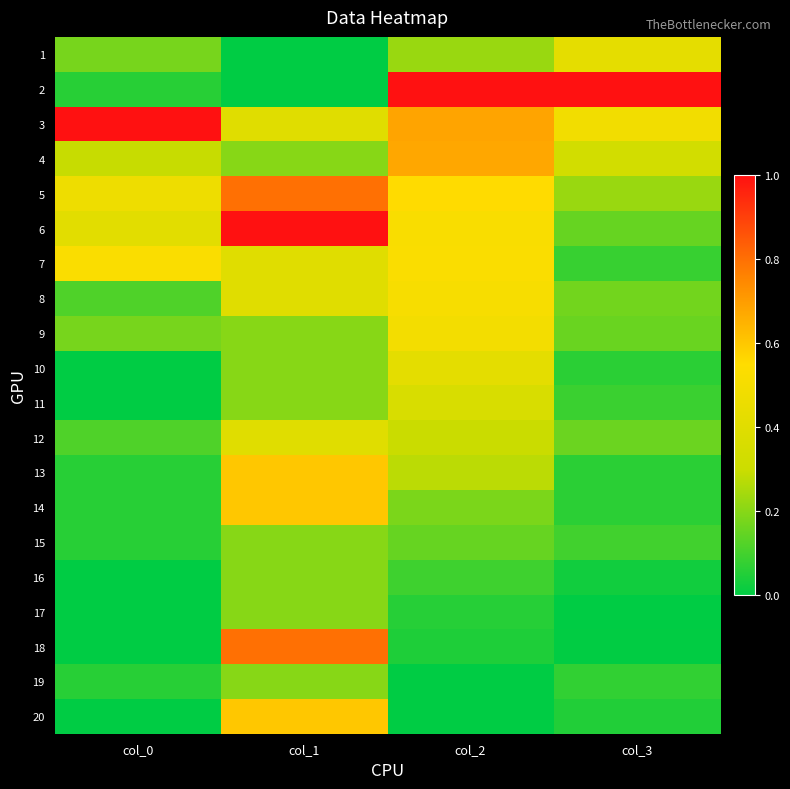

What is the maximum value shown in the chart?

1.0